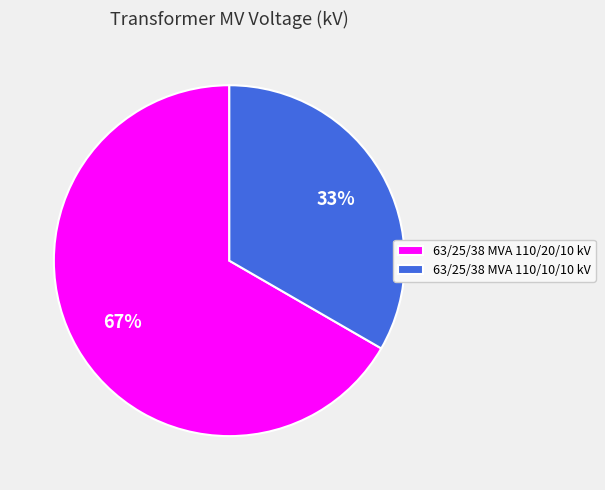

Does 63/25/38 MVA 110/20/10 kV represent more than half of the total?

Yes